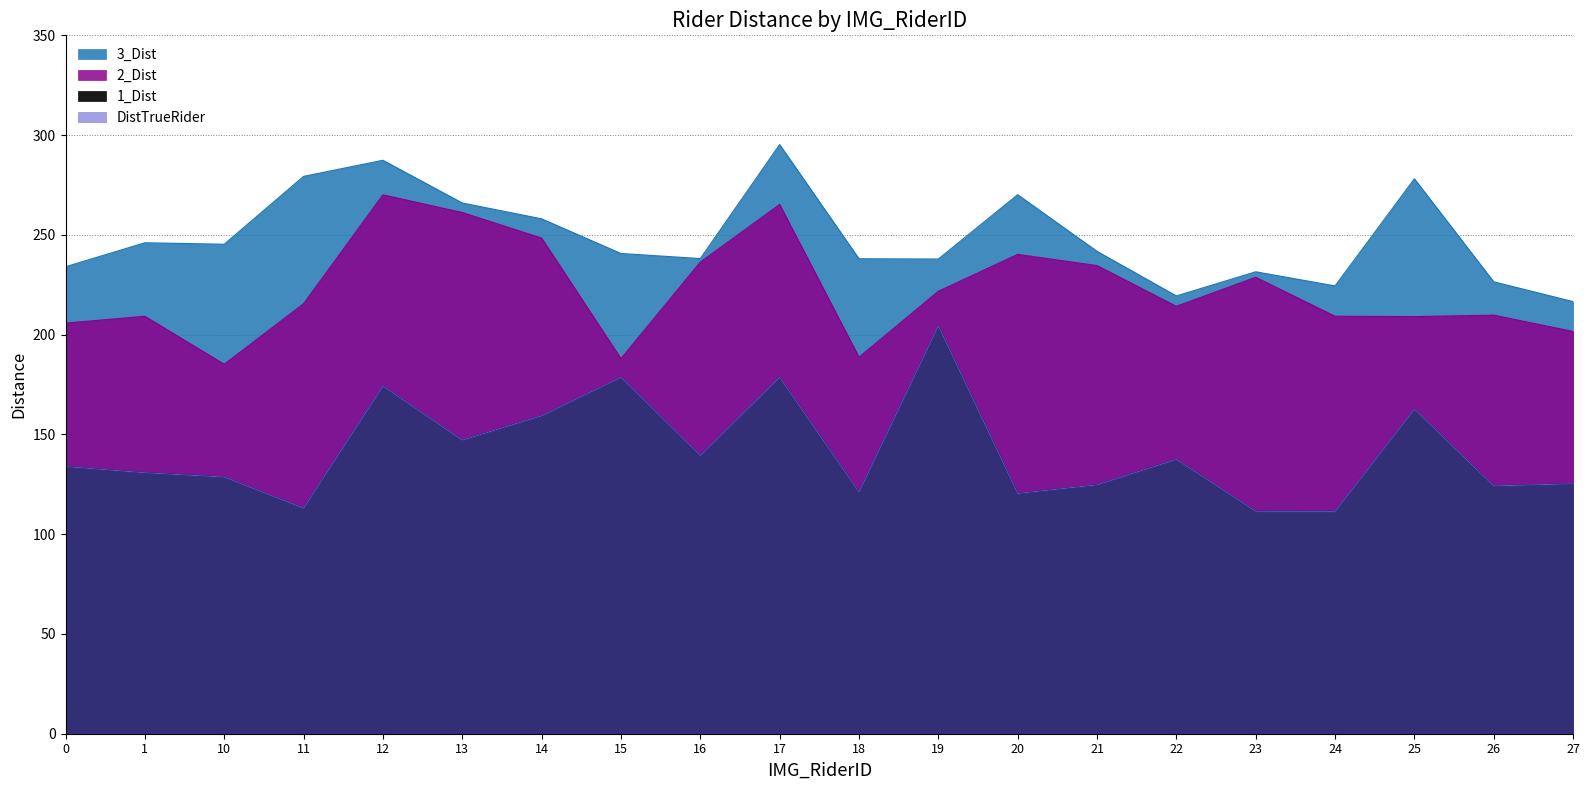

Where does the 3_Dist series first go above 241?

1